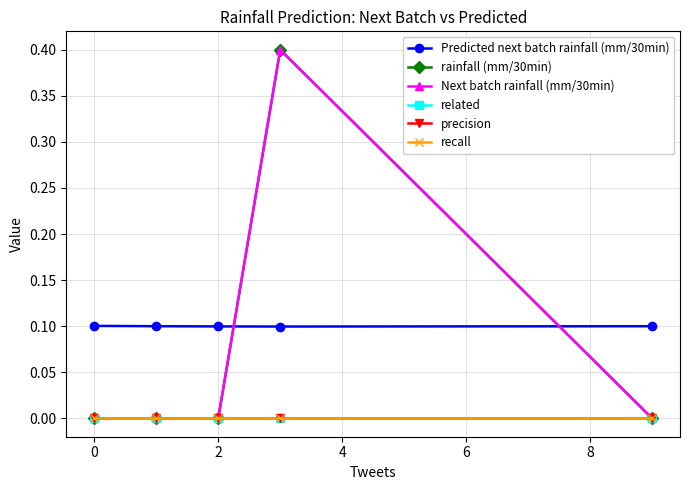

Reading left to right, what are all the values shown in this chart?

Predicted next batch rainfall (mm/30min): 0.1	0.1	0.1	0.1	0.1
rainfall (mm/30min): 0.0	0.0	0.0	0.4	0.0
Next batch rainfall (mm/30min): 0.0	0.0	0.0	0.4	0.0
related: 0.0	0.0	0.0	0.0	0.0
precision: 0.0	0.0	0.0	0.0	0.0
recall: 0.0	0.0	0.0	0.0	0.0